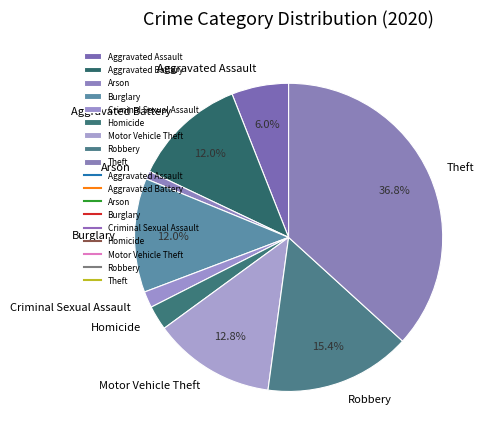

To the nearest percent, what is the combined percentage of Arson and Robbery?

16%